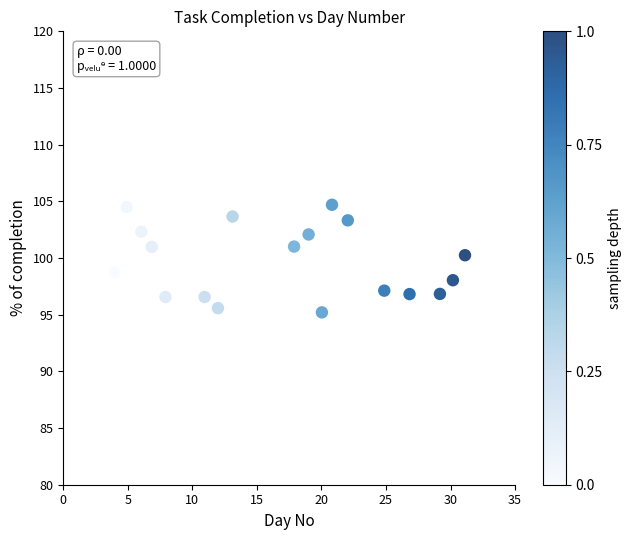

What is the range of Y values (max minus min)?

9.5